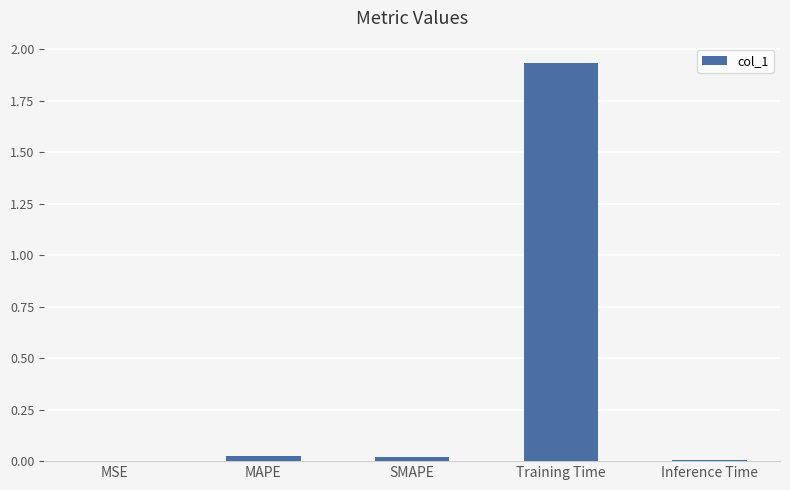

At which category does the chart reach its peak across all series?

Training Time